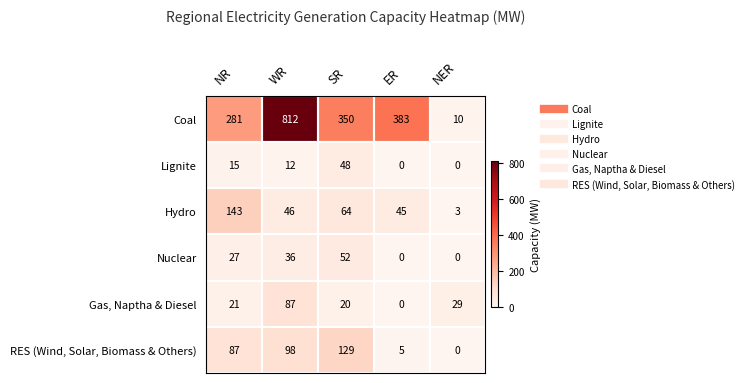

What is the maximum value shown in the chart?

812